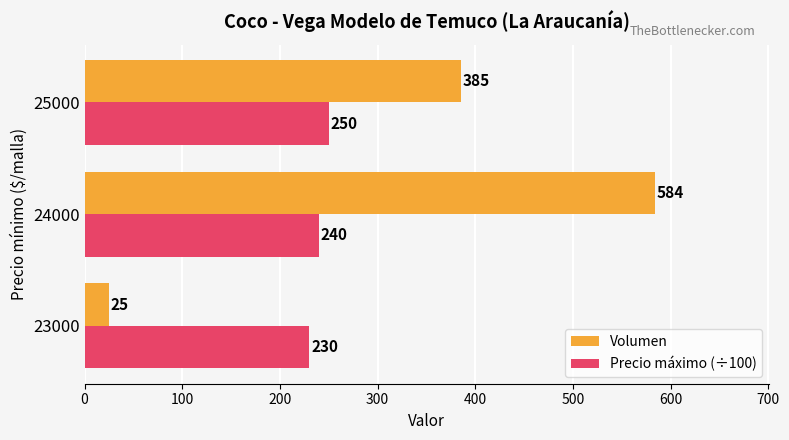

List the labels in order of Precio máximo (÷100) value, largest first.

25000, 24000, 23000